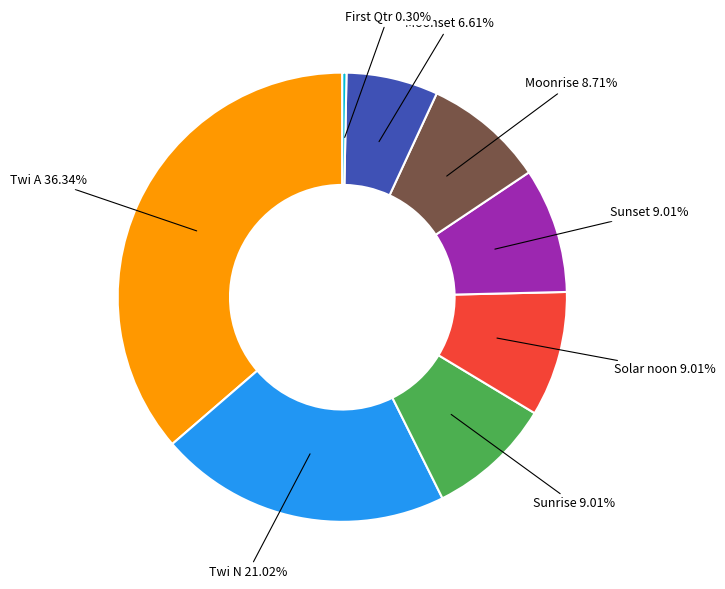

What is the largest slice in the pie chart?

Twi A